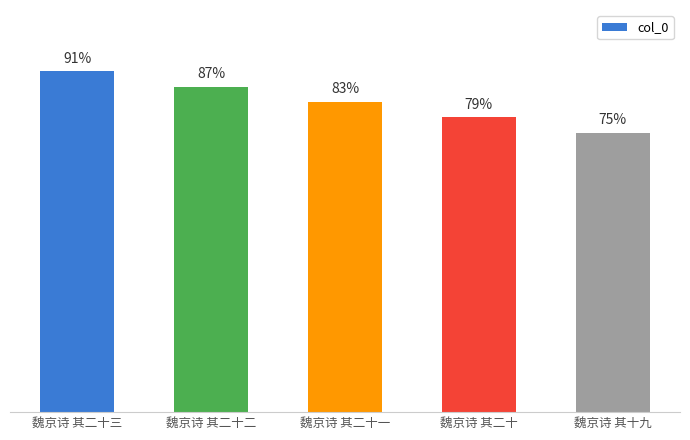

Where is the data nearest to the value 82?

魏京诗 其二十一